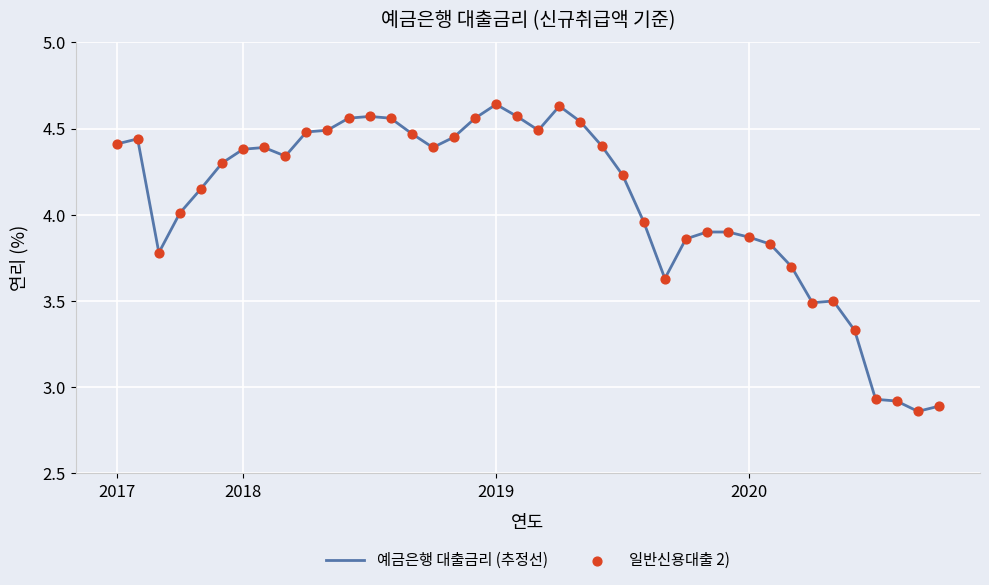

What is the difference between the maximum and minimum values?

1.8